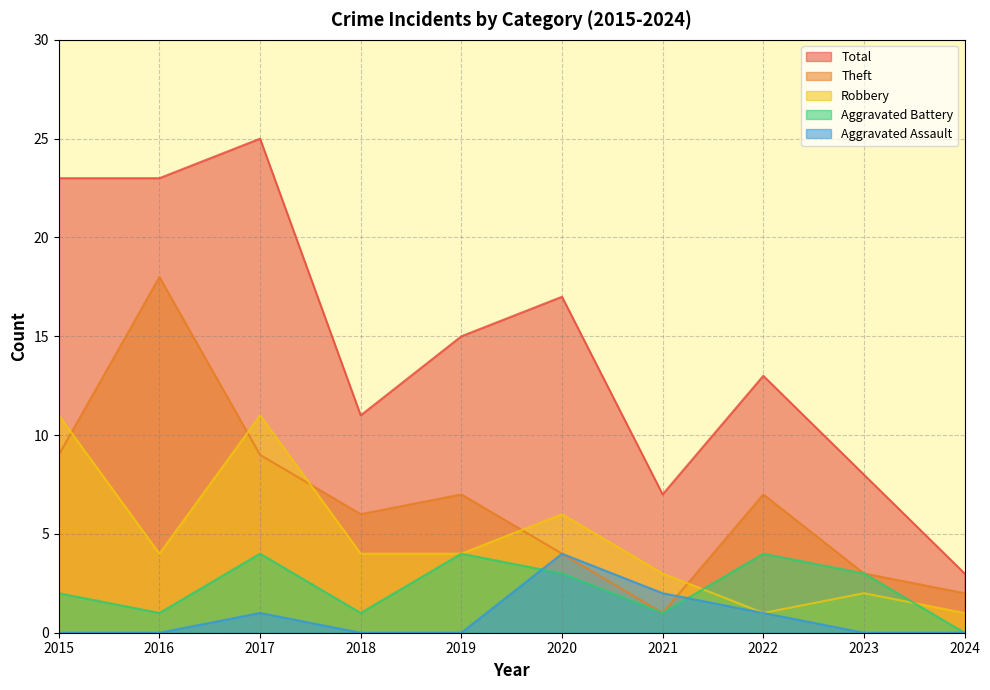

At which category is the sum across all series the highest?

2017